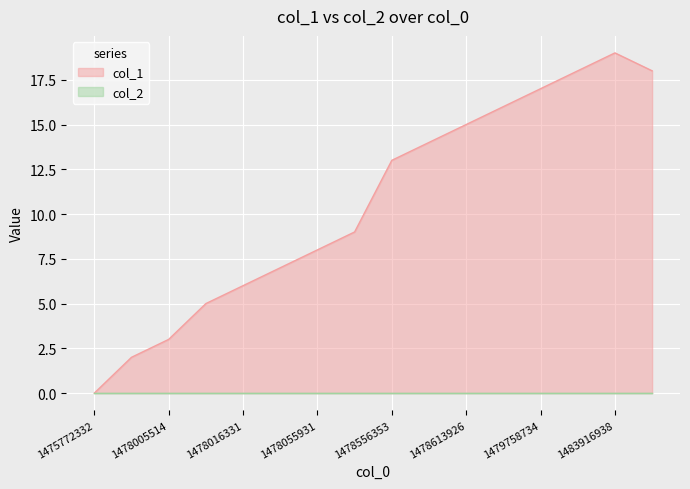

What is the change in value from 1478055931 to 1478559952?

+6